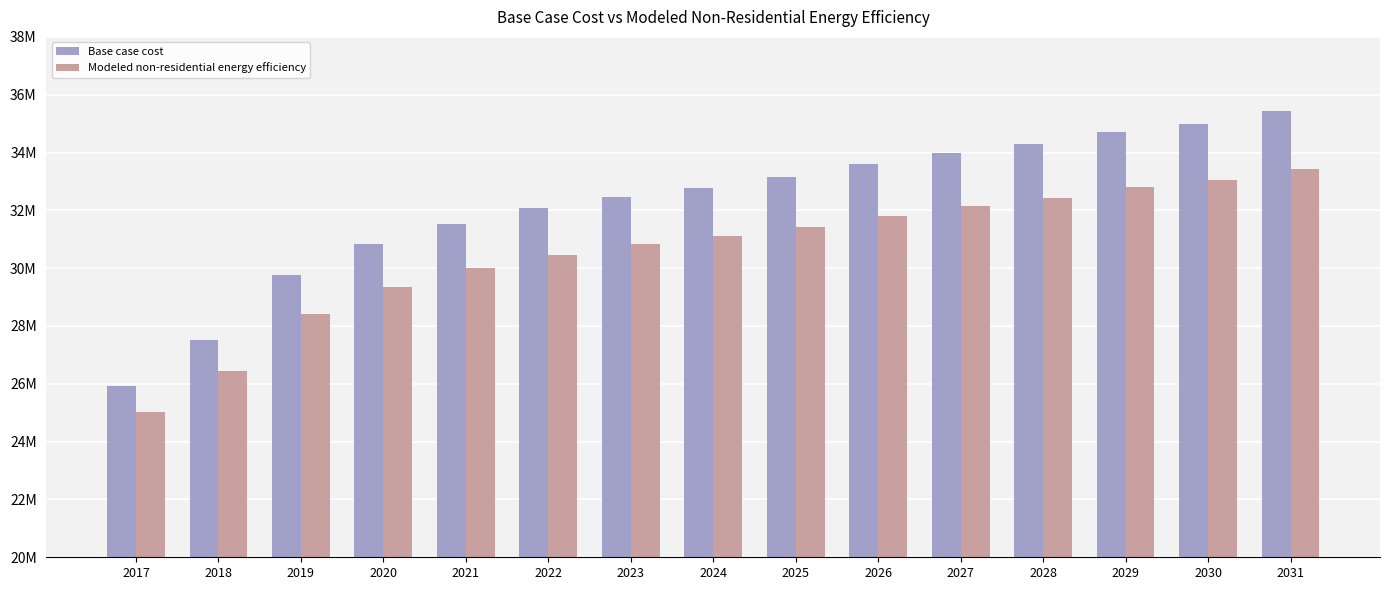

What are all the series names shown in the legend?

Base case cost, Modeled non-residential energy efficiency